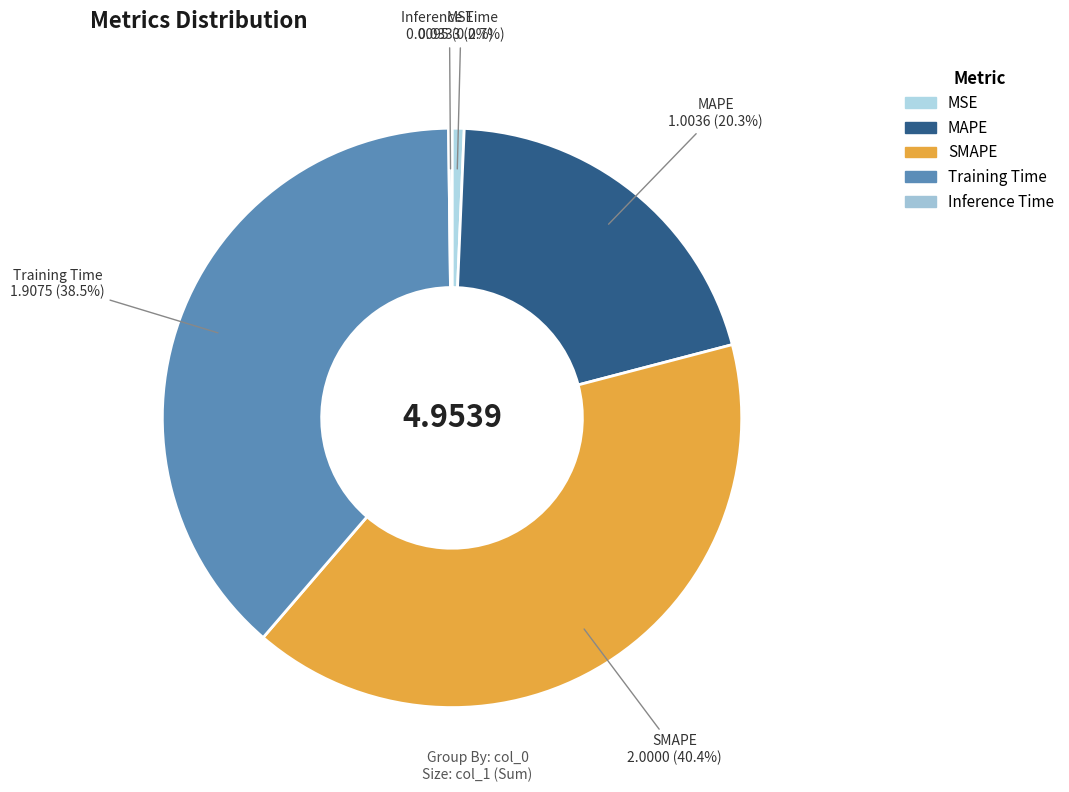

Do Training Time and SMAPE together represent more than half of the pie?

Yes